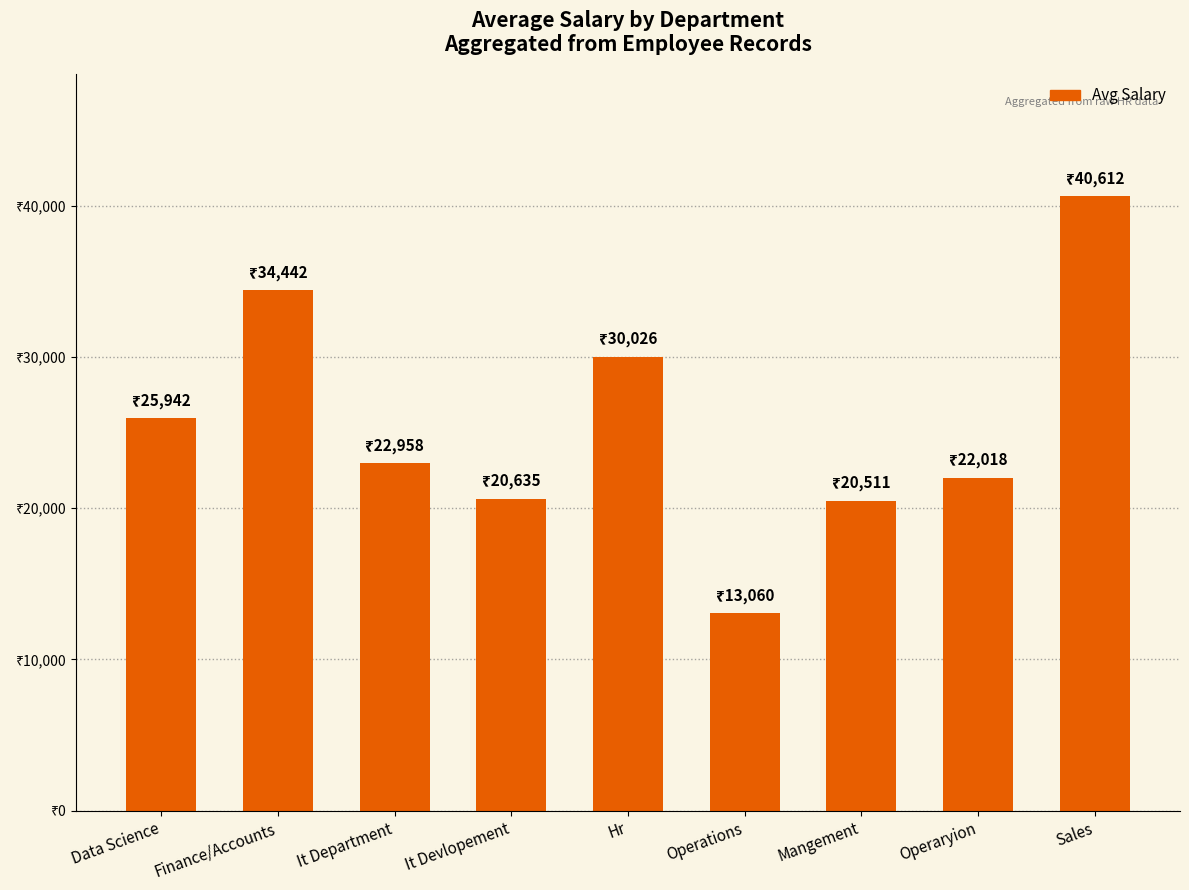

What is the ratio of the value at Hr to the value at Finance/Accounts?

0.9